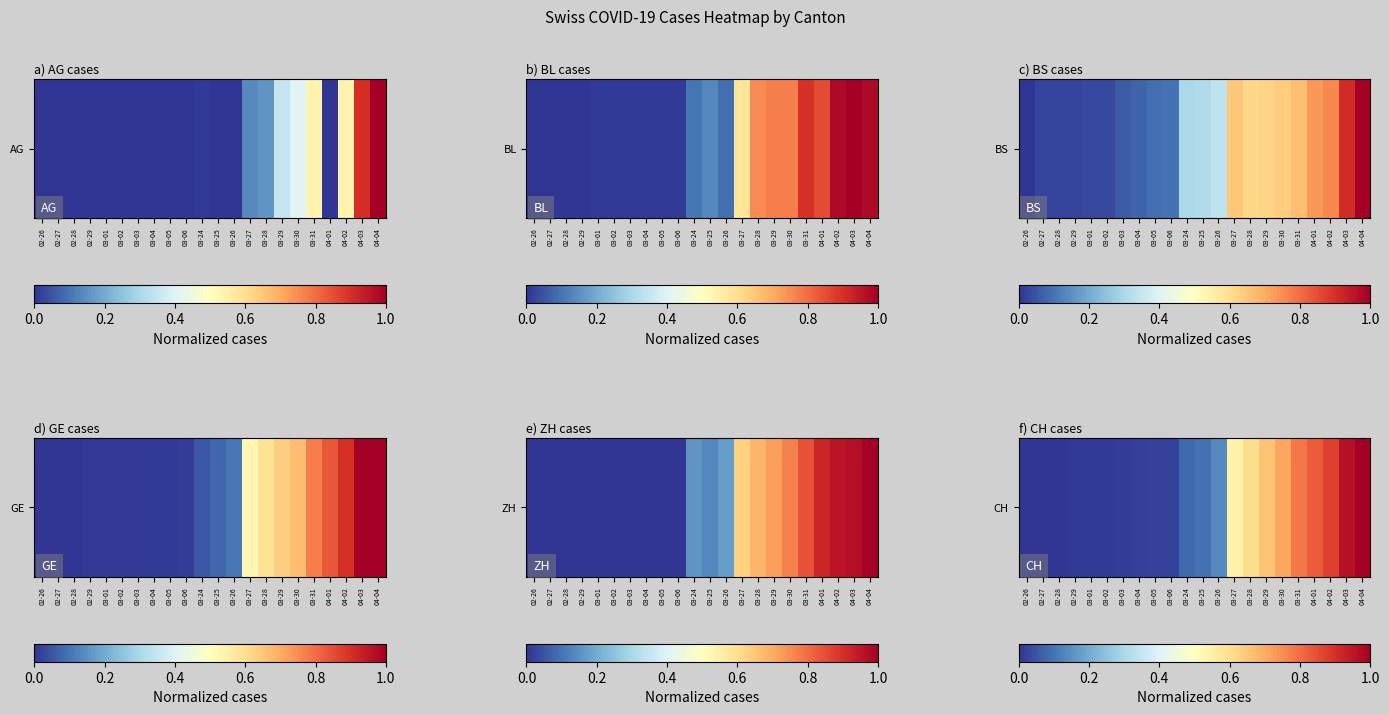

List the labels in order of value, largest first.

04-04, 04-03, 04-02, 04-01, 03-31, 03-30, 03-29, 03-28, 03-27, 03-26, 03-25, 03-24, 03-06, 03-05, 03-04, 03-03, 03-02, 03-01, 02-29, 02-28, 02-27, 02-26